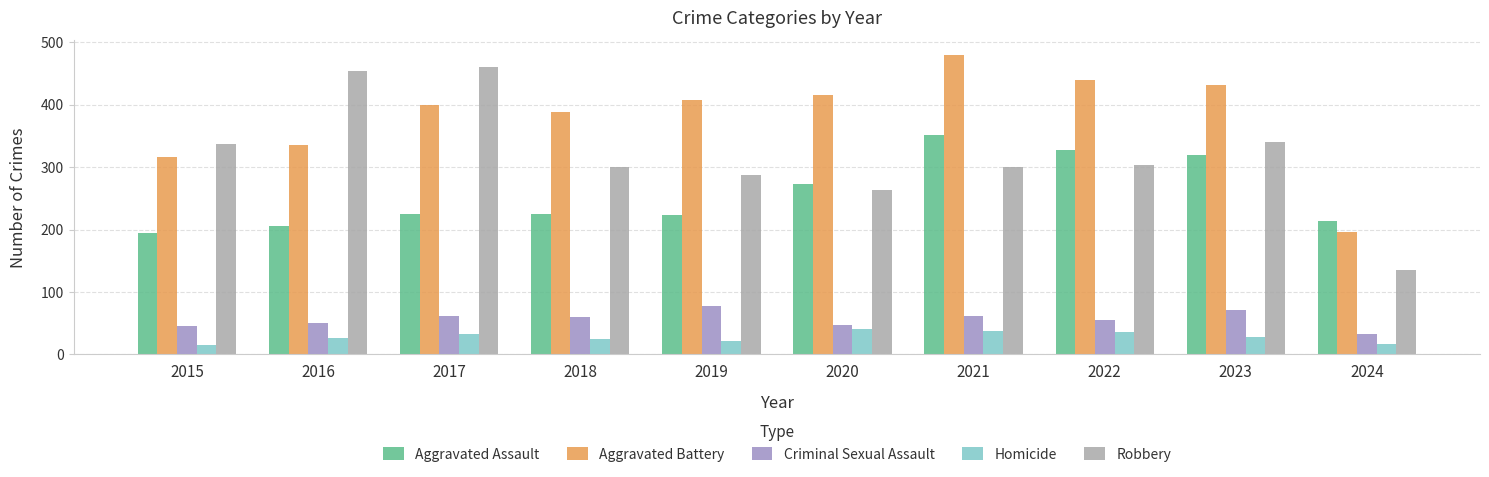

At how many categories does at least one series exceed 470?

1